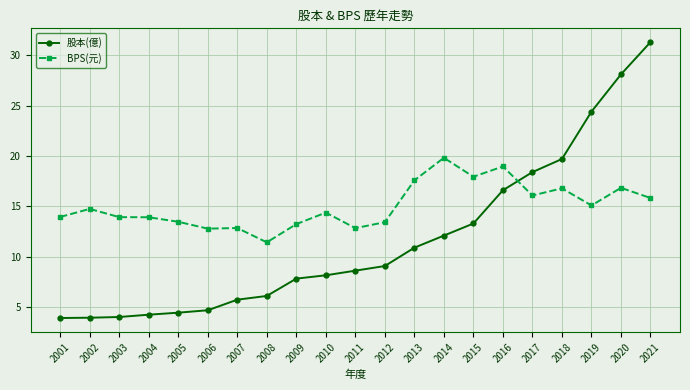

True or false: 股本(億) and BPS(元) cross at least once.

True